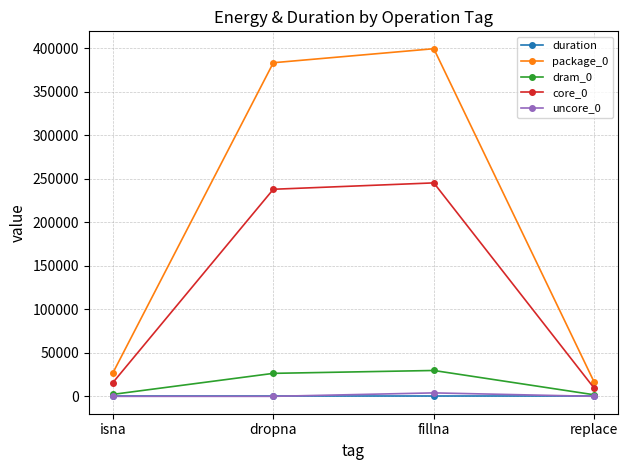

Where is the first local maximum for core_0?

fillna